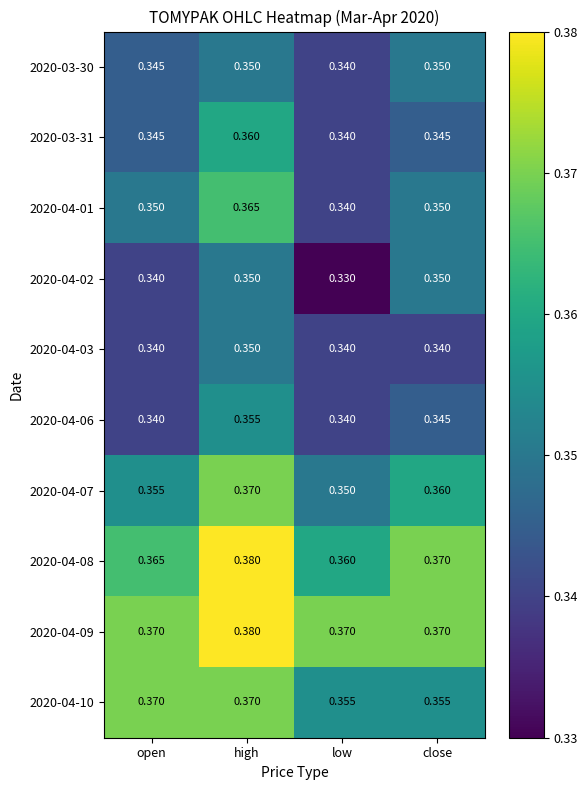

Which series changed the most between open and low?

2020-04-10